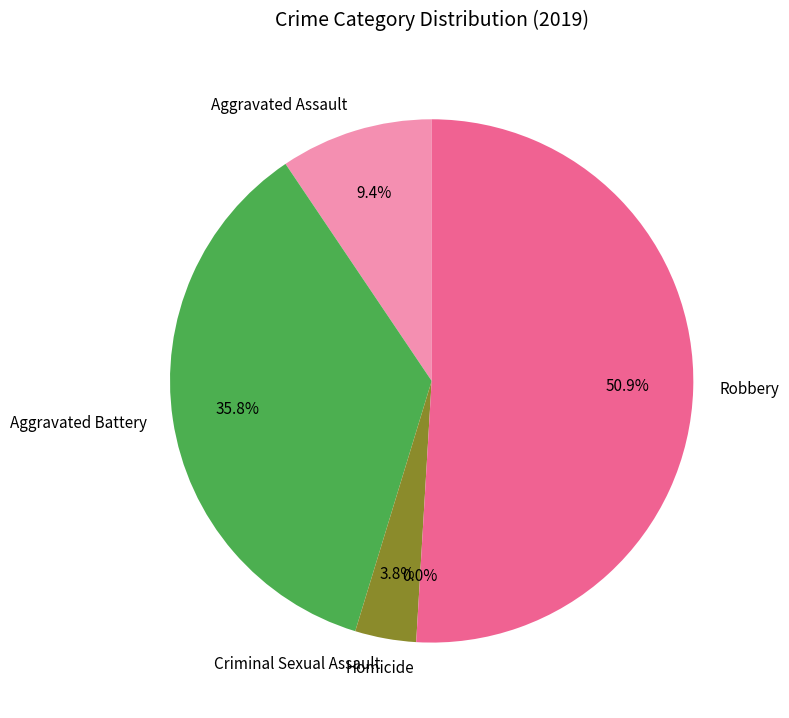

What is the change in value from Aggravated Assault to Criminal Sexual Assault?

-3